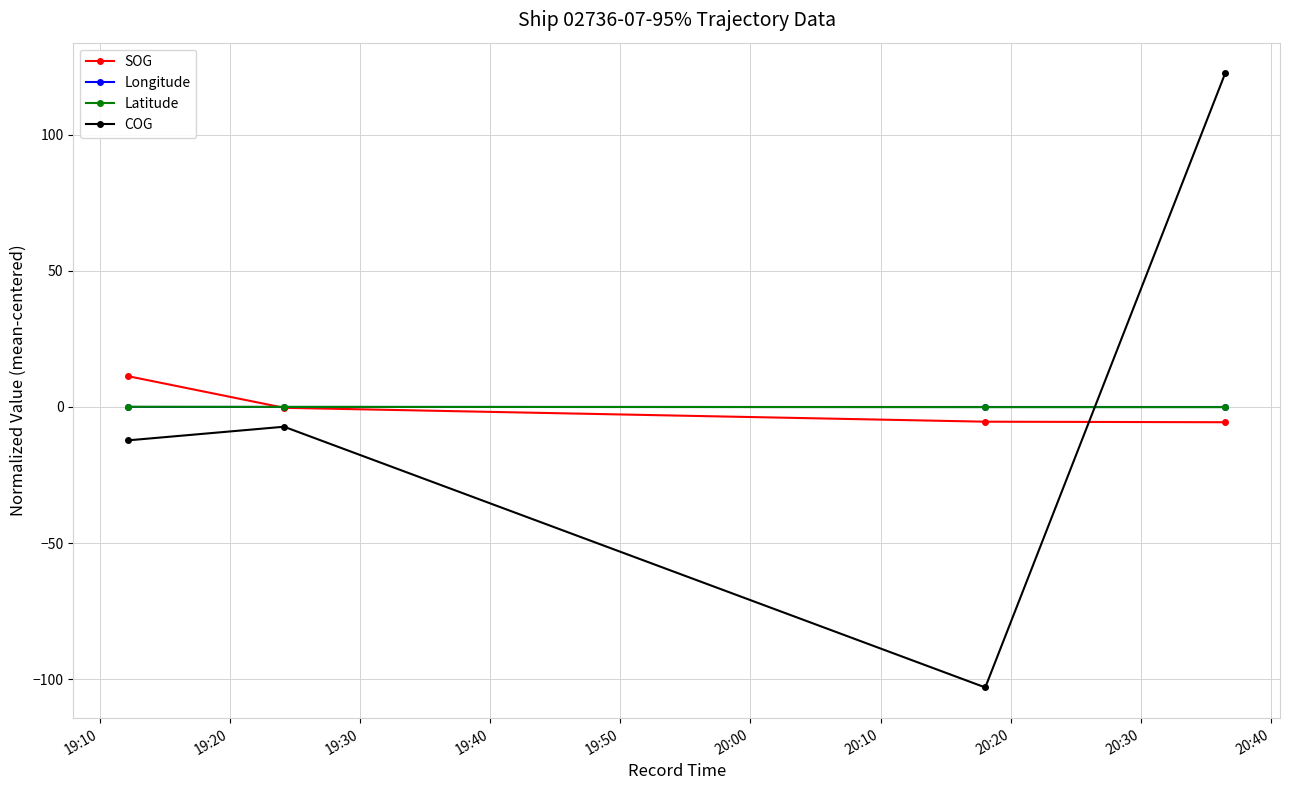

How many interior local valleys does the COG series have?

1